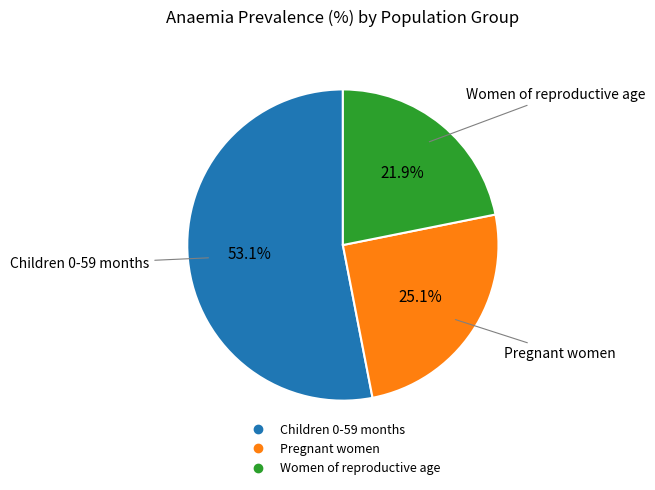

To the nearest percent, what percentage of the pie is Children 0-59 months?

53%